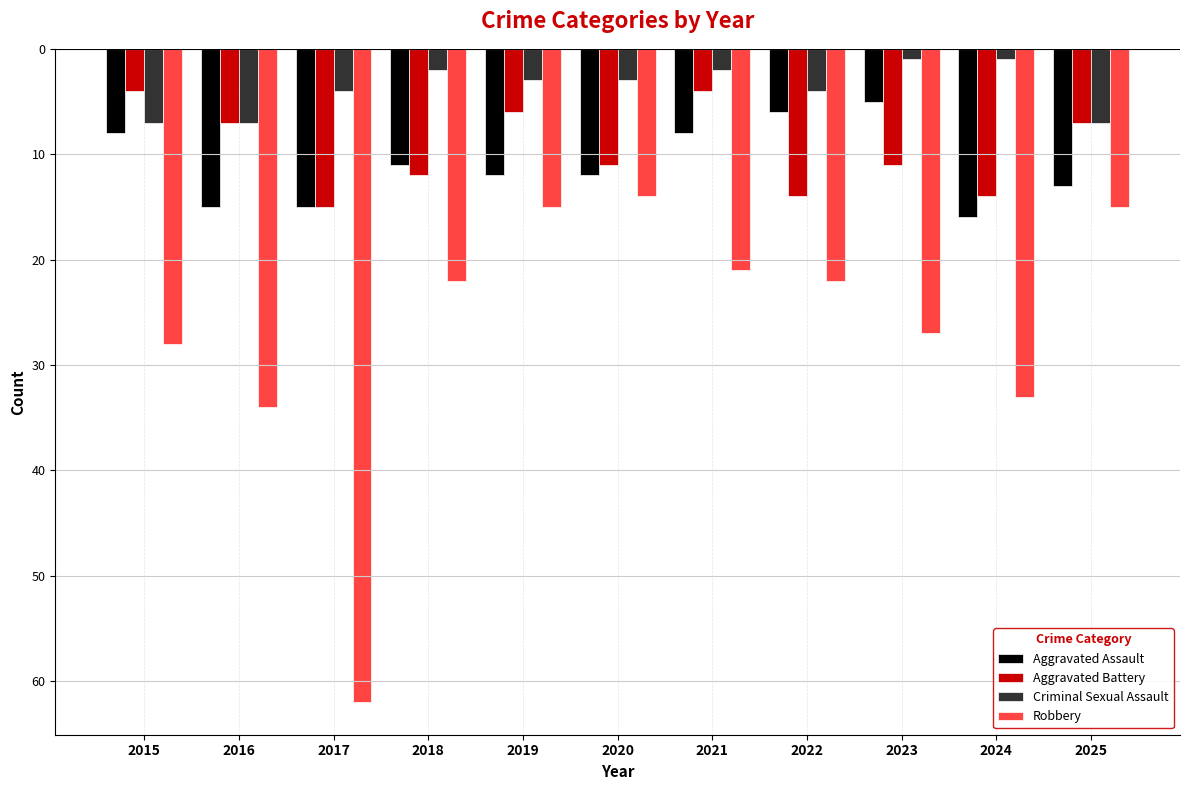

Reading left to right, list all the values displayed in this chart.

Aggravated Assault: 2015=-8	2016=-15	2017=-15	2018=-11	2019=-12	2020=-12	2021=-8	2022=-6	2023=-5	2024=-16	2025=-13
Aggravated Battery: 2015=-4	2016=-7	2017=-15	2018=-12	2019=-6	2020=-11	2021=-4	2022=-14	2023=-11	2024=-14	2025=-7
Criminal Sexual Assault: 2015=-7	2016=-7	2017=-4	2018=-2	2019=-3	2020=-3	2021=-2	2022=-4	2023=-1	2024=-1	2025=-7
Robbery: 2015=-28	2016=-34	2017=-62	2018=-22	2019=-15	2020=-14	2021=-21	2022=-22	2023=-27	2024=-33	2025=-15